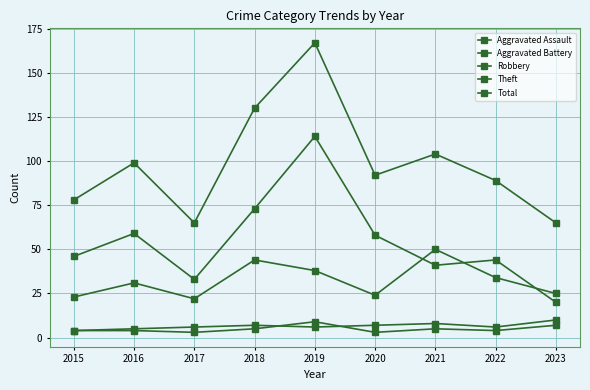

Is this an area chart (filled region under the line)?

No